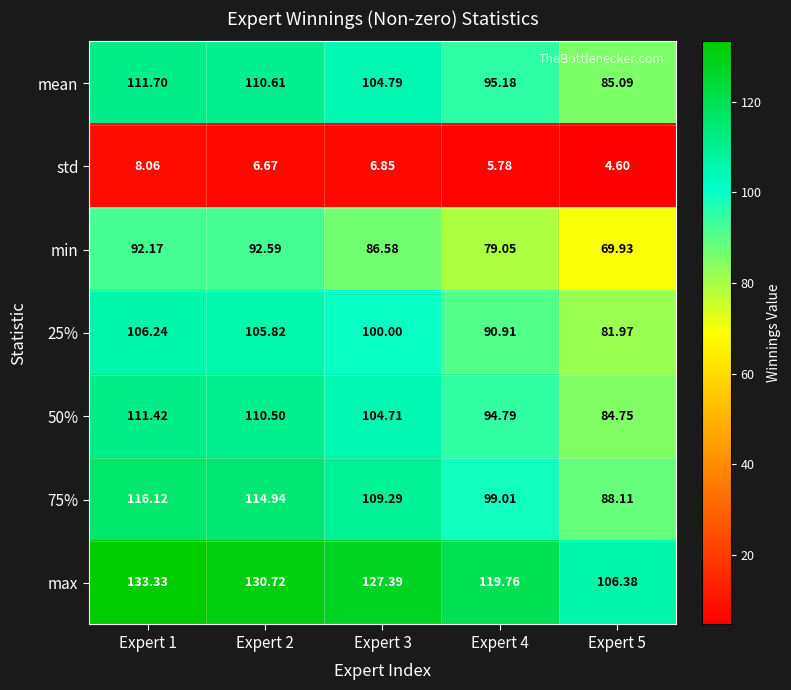

Is the value of mean at Expert 2 greater than the value of min at Expert 2?

Yes